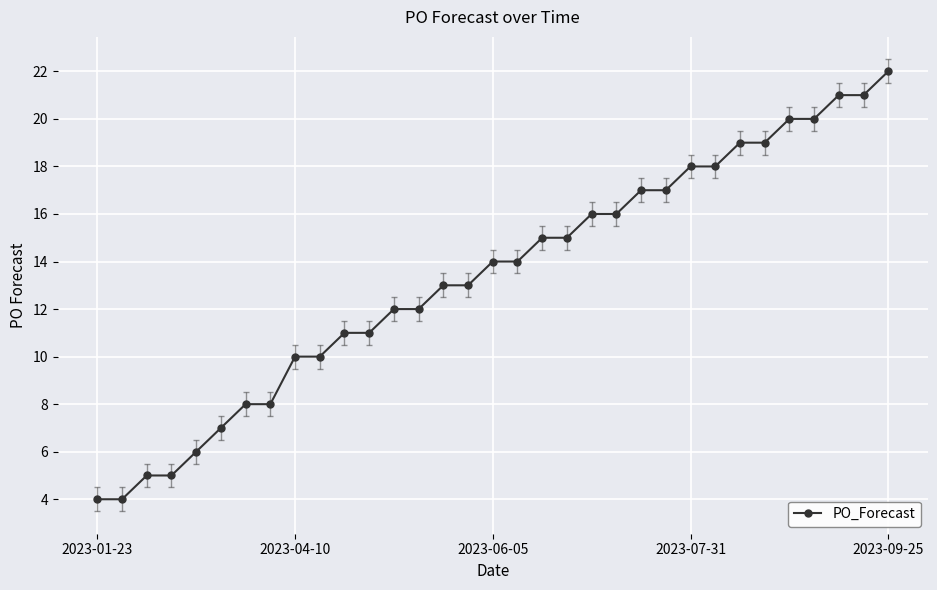

What is the smallest value displayed?

4